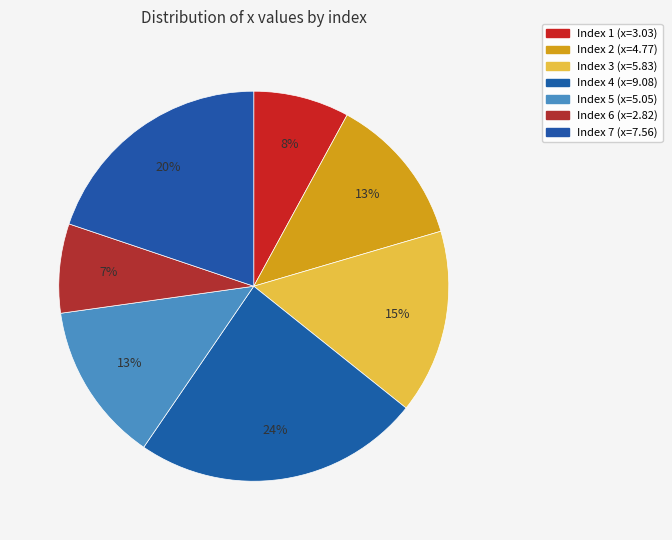

Which category has the smallest portion of the pie?

Index 6 (x=2.82)